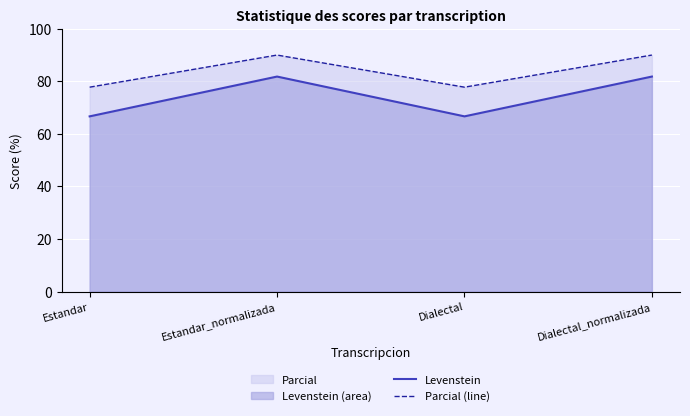

In Levenstein, how many points are higher than both neighbors (excluding endpoints)?

1